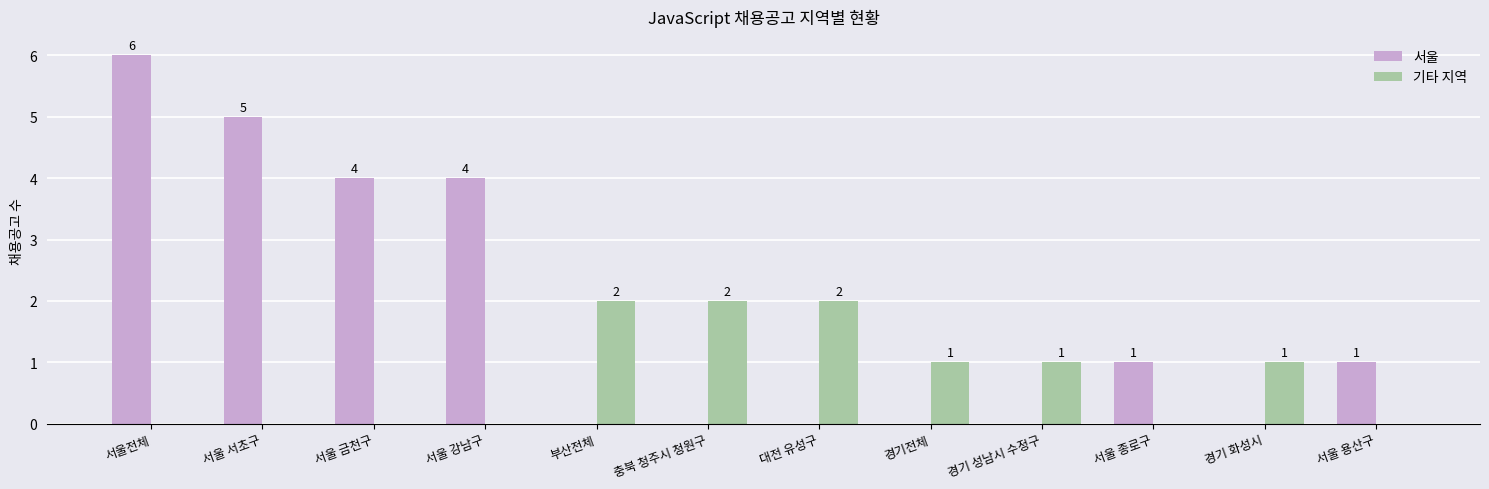

Read the 서울 value at 서울 강남구.

4